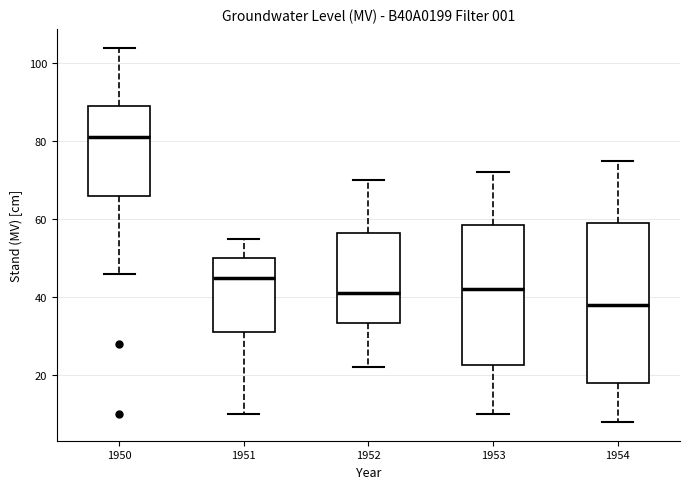

Which box's median line is the lowest?

1954